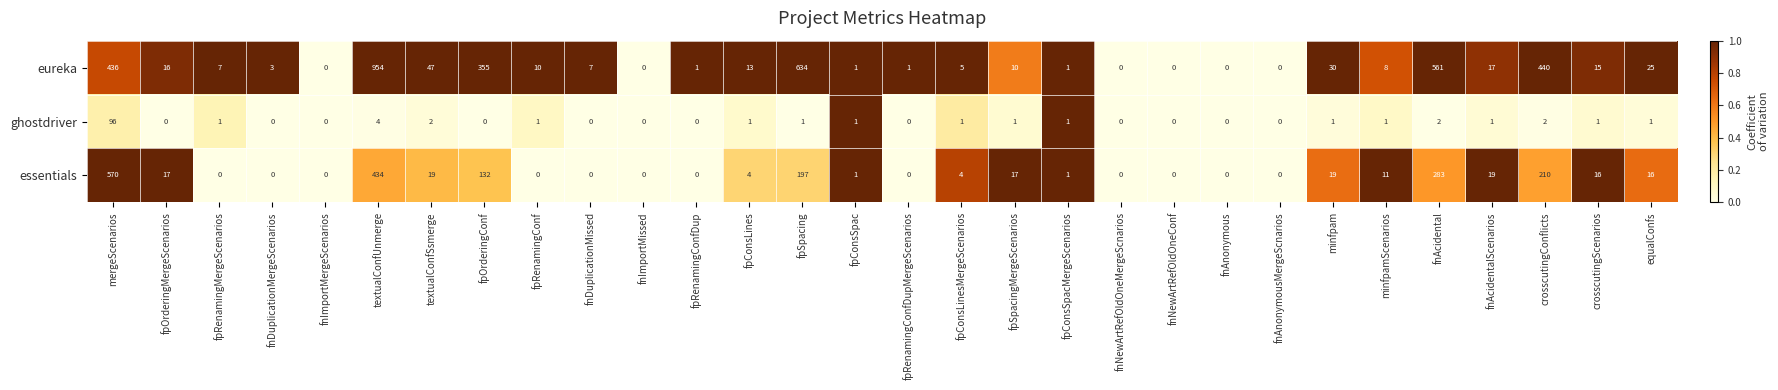

At how many categories does at least one series exceed 163?

6